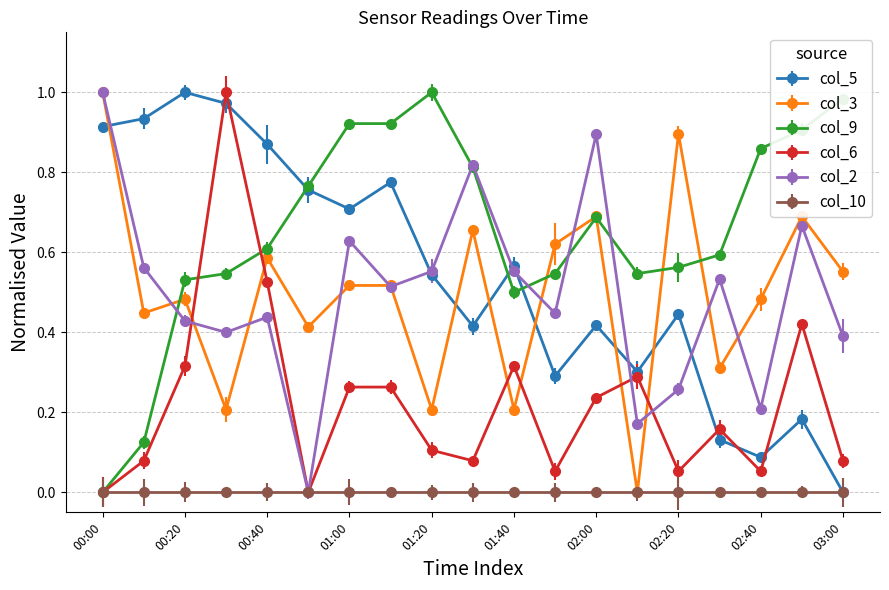

True or false: col_5 has more than 2 points higher than both neighbors.

True